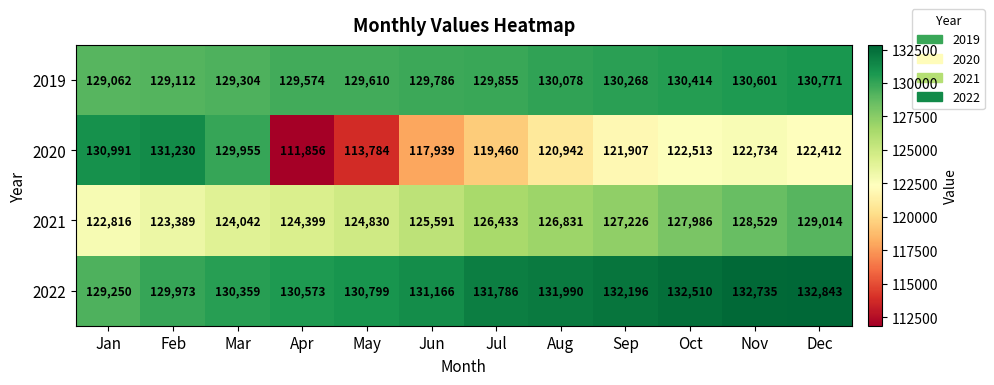

The value of 2021 at May is 124830. True or false?

True